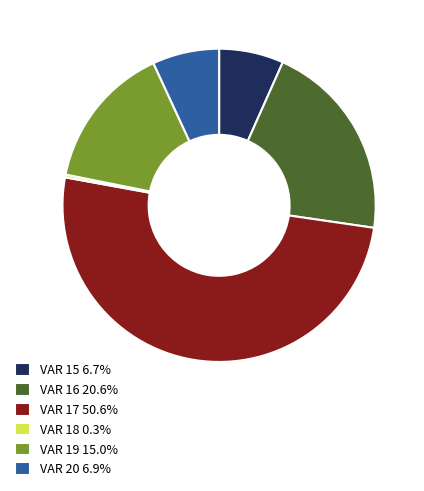

Which category has the biggest portion of the pie?

VAR 17